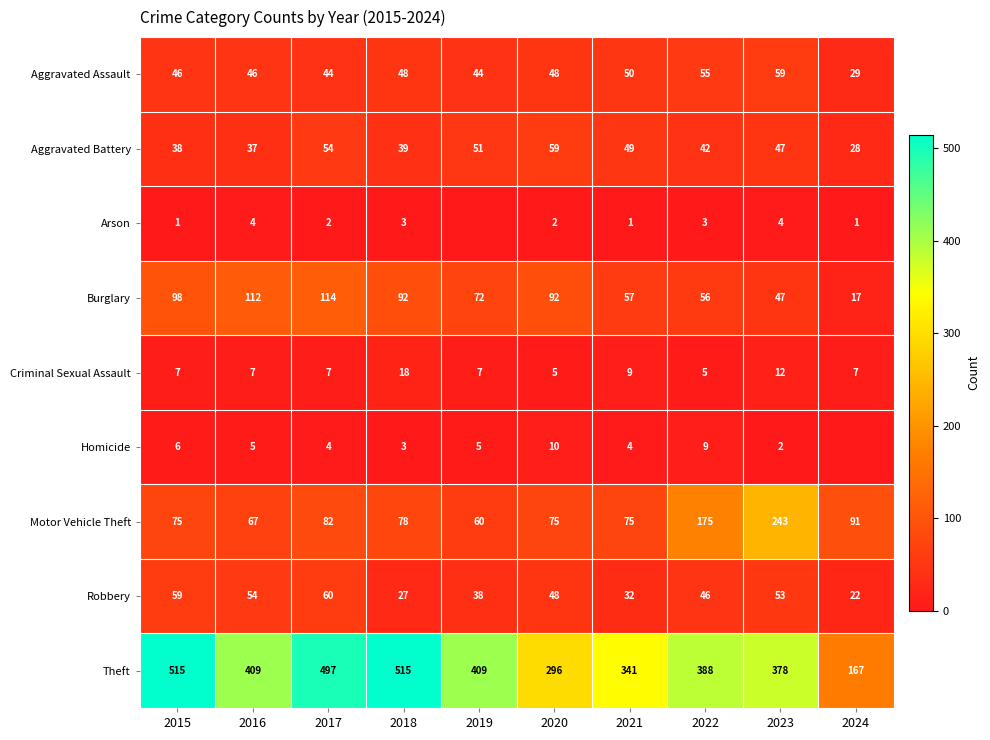

What is the sum of the Aggravated Assault values at 2023 and 2018?

107